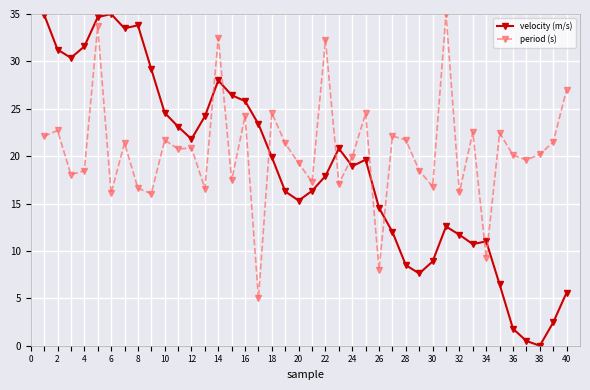

What is the maximum value shown in the chart?

35.0